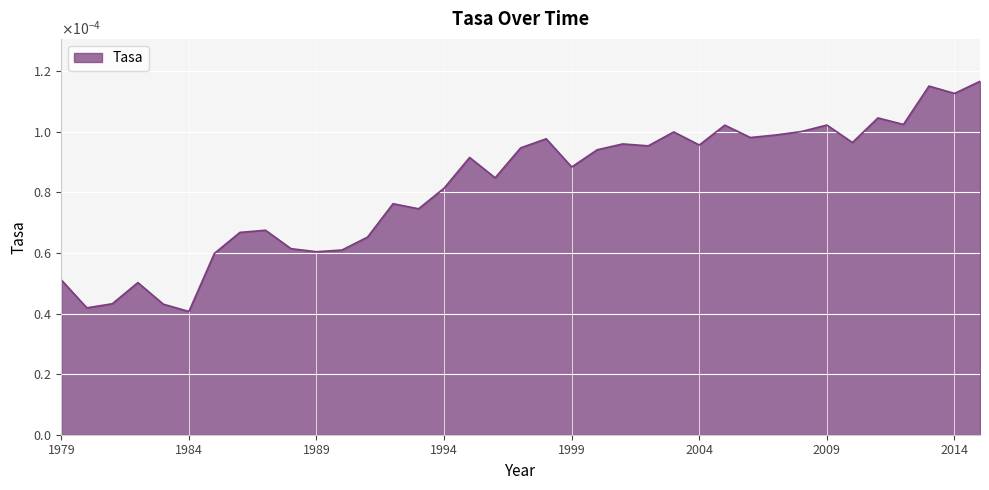

Does the chart have visible grid lines?

Yes